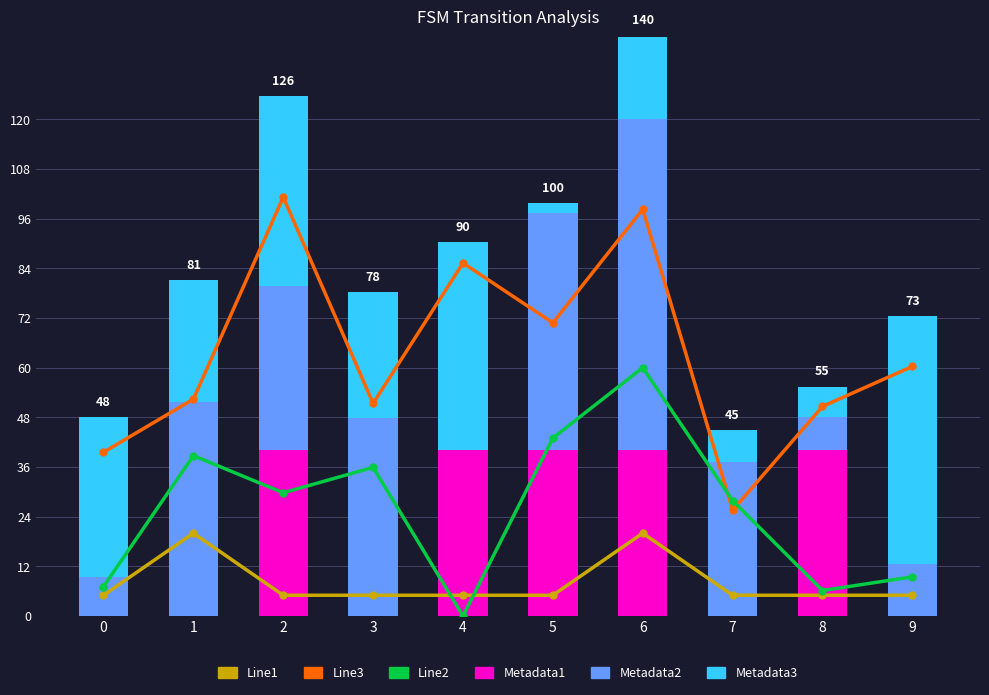

At which category is the sum across all series the highest?

6